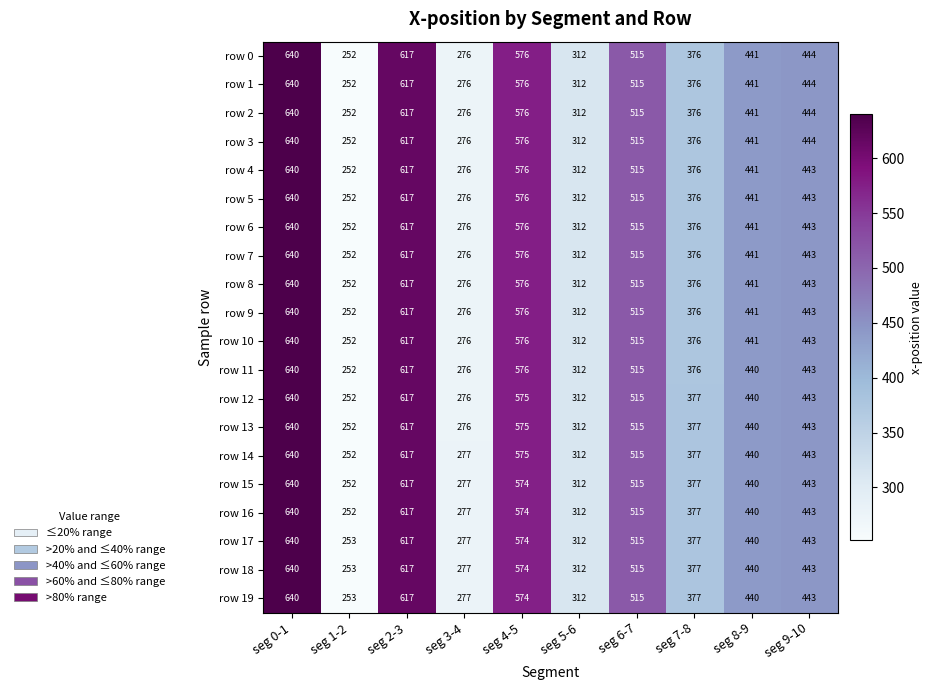

Rank the categories by row 3 value from highest to lowest.

seg 0-1, seg 2-3, seg 4-5, seg 6-7, seg 9-10, seg 8-9, seg 7-8, seg 5-6, seg 3-4, seg 1-2